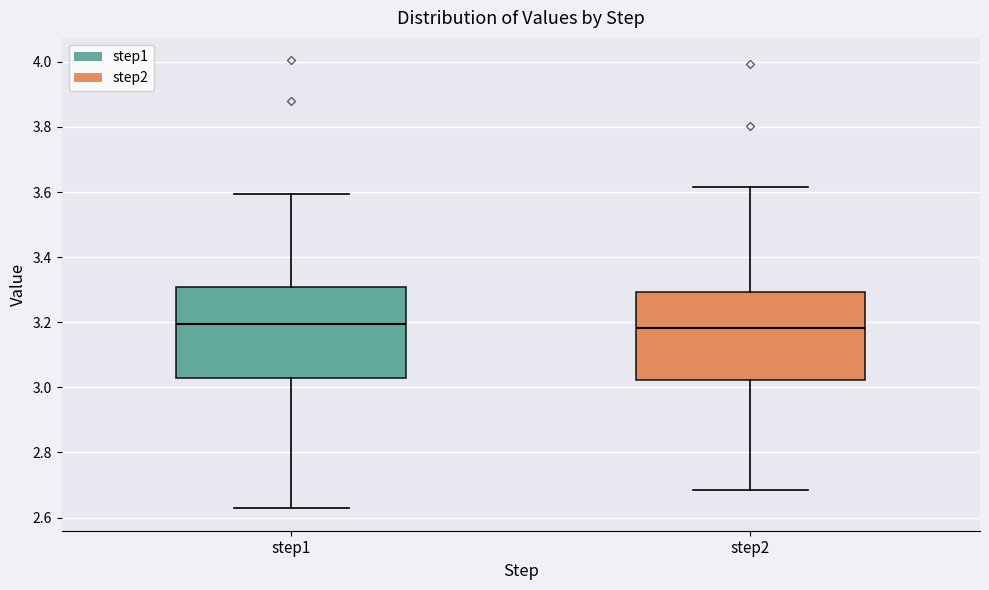

Reading left to right, transcribe this box plot: for each box, give where its median line is, the range the box spans, and where its two whiskers end, as read against the y-axis. The values are not printed on the chart, so give them approximately, as read against the axis.

step1: median 3.20, box 3.02 to 3.30, whiskers 2.62 to 3.60
step2: median 3.18, box 3.02 to 3.30, whiskers 2.68 to 3.62